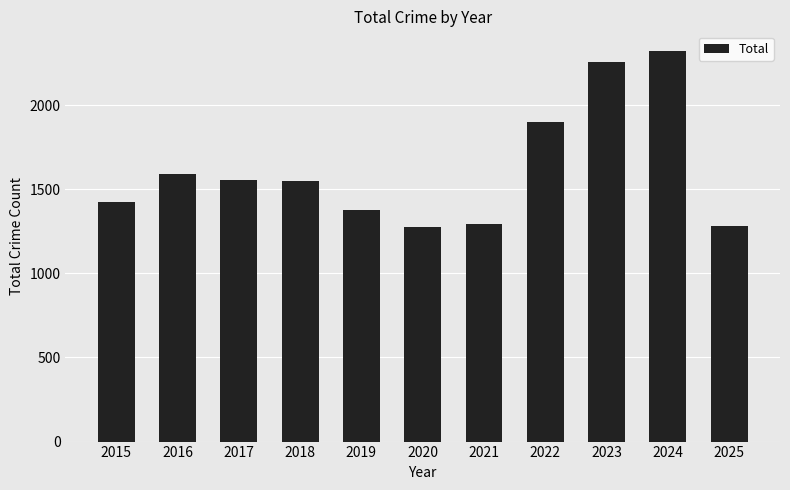

What is the maximum value shown in the chart?

2322